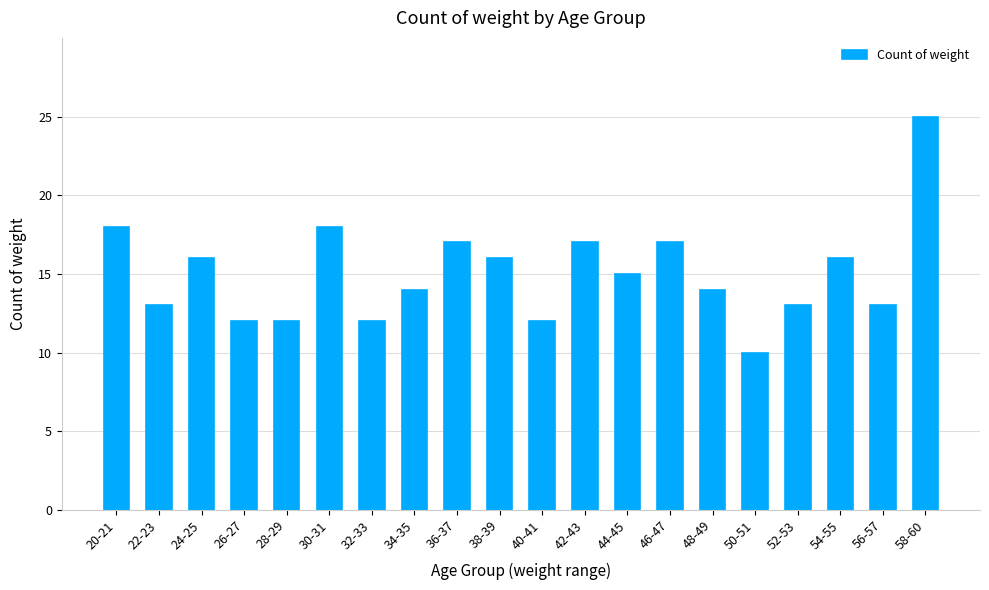

Reading right to left, list all the values displayed in this chart.

58-60=25	56-57=13	54-55=16	52-53=13	50-51=10	48-49=14	46-47=17	44-45=15	42-43=17	40-41=12	38-39=16	36-37=17	34-35=14	32-33=12	30-31=18	28-29=12	26-27=12	24-25=16	22-23=13	20-21=18